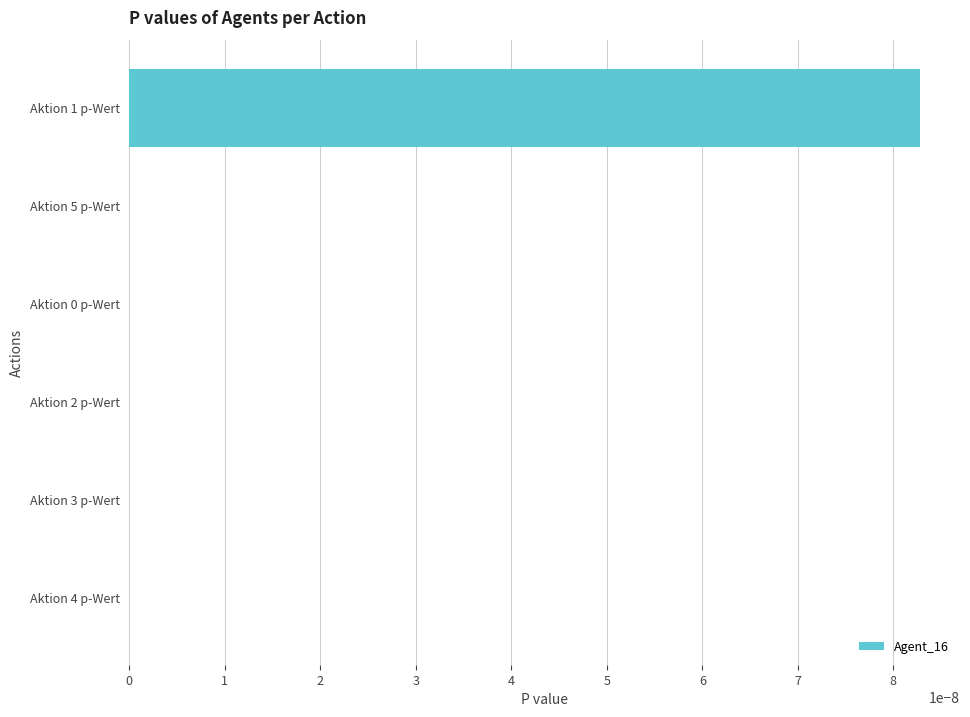

Is it true that the value at Aktion 0 p-Wert is 0.0?

True